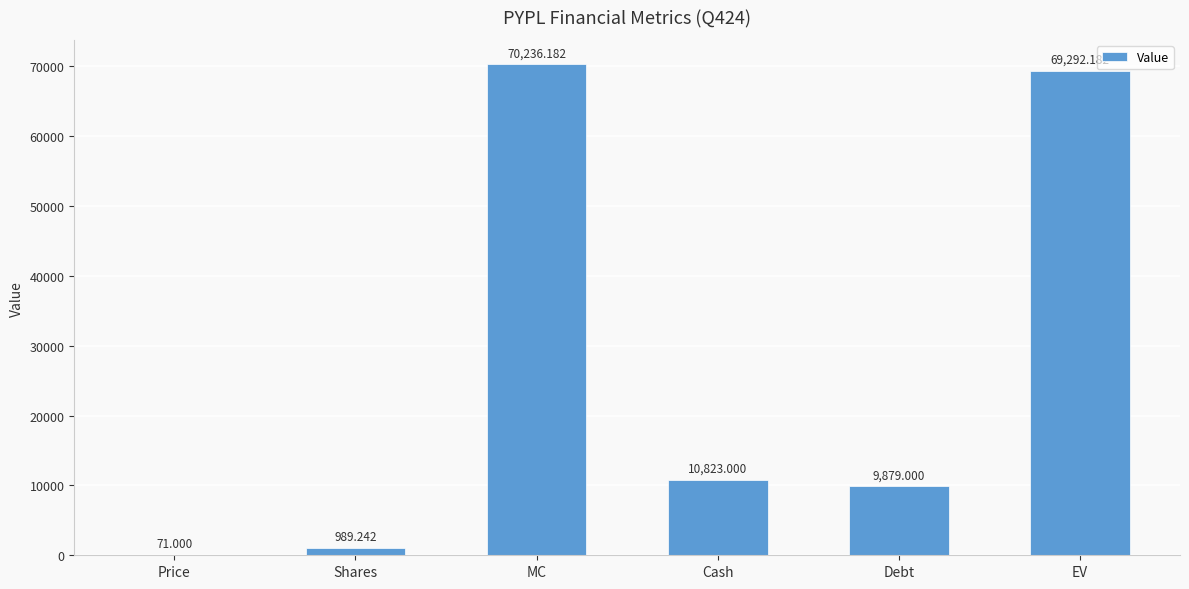

Between EV and Debt, which is larger?

EV